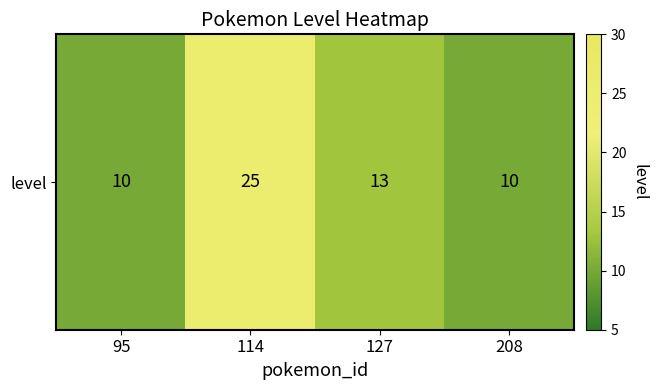

What is the change in value from 114 to 208?

-15